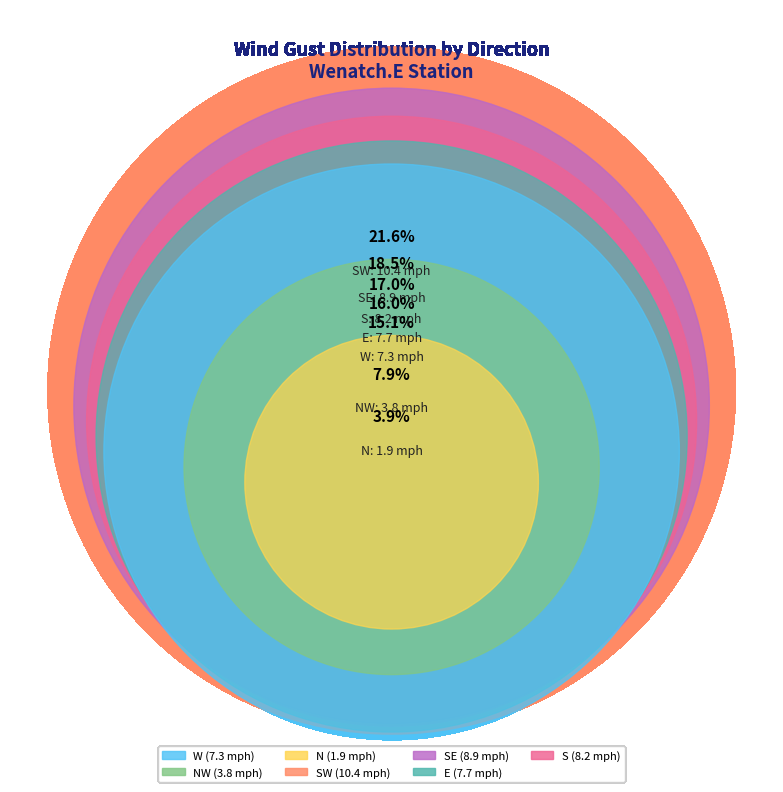

To the nearest percent, what is the difference between the NW and SW slice percentages?

14%